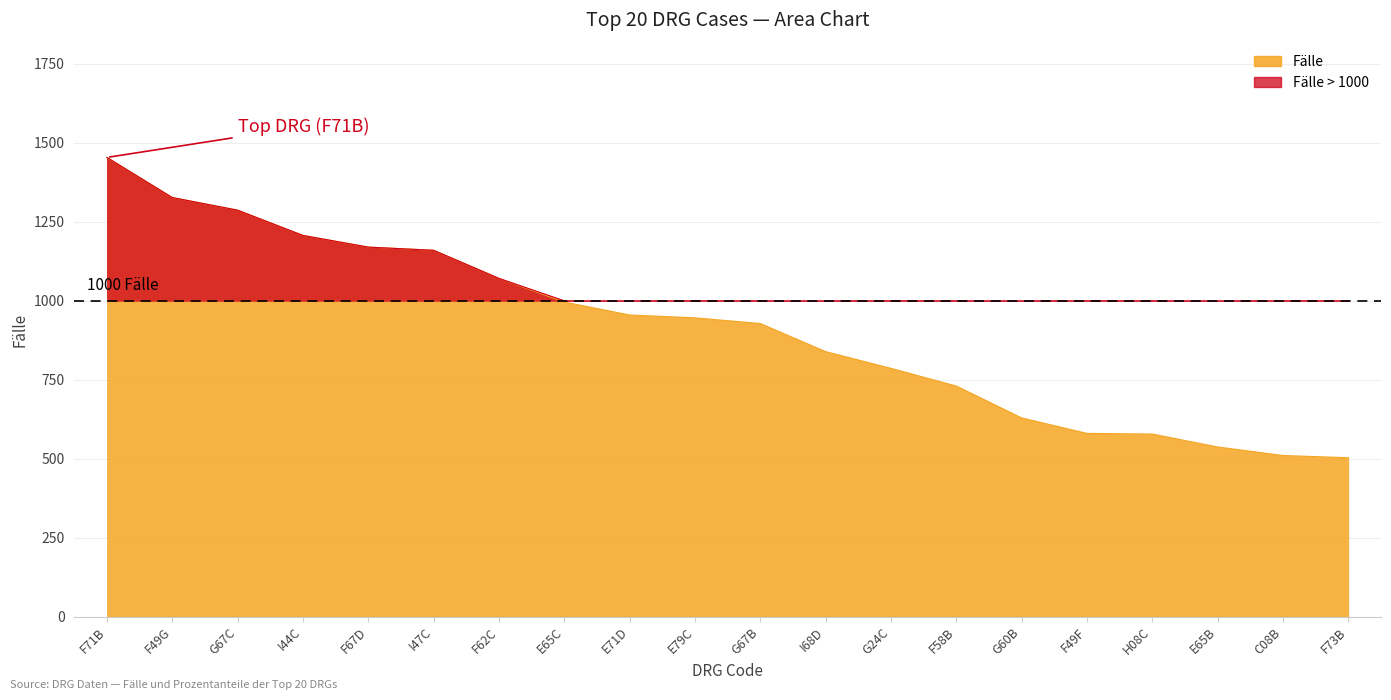

The chart shows a value of 946 at E79C. True or false?

True